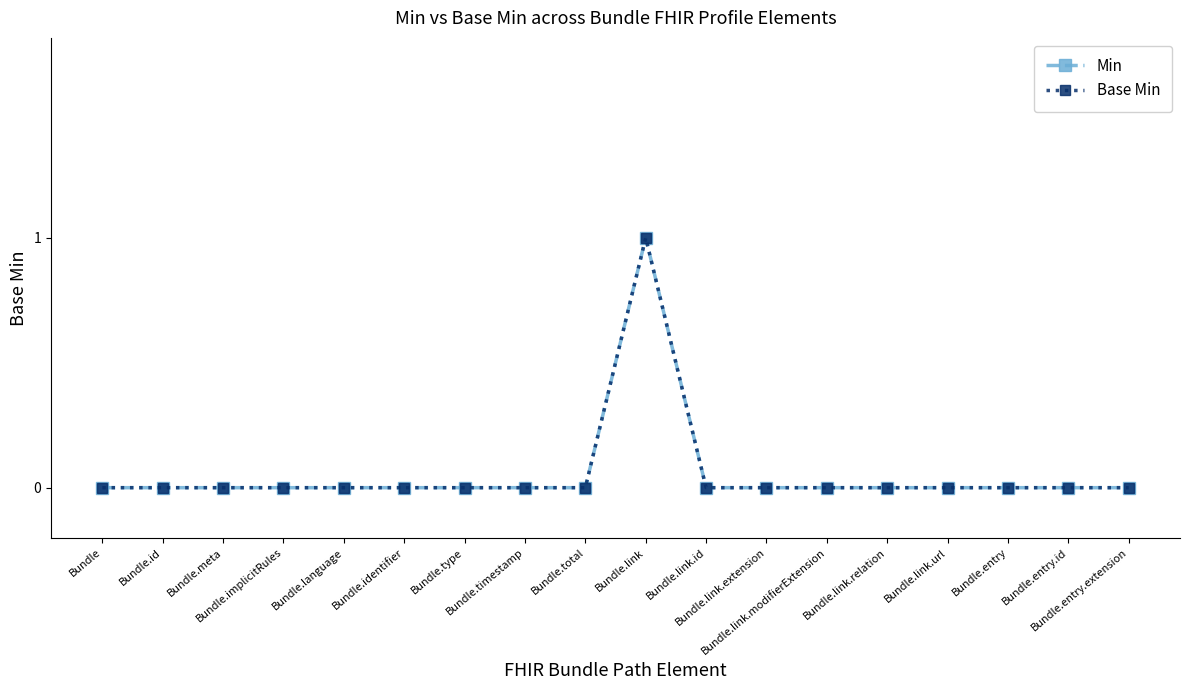

True or false: Base Min and Min intersect in this chart.

False